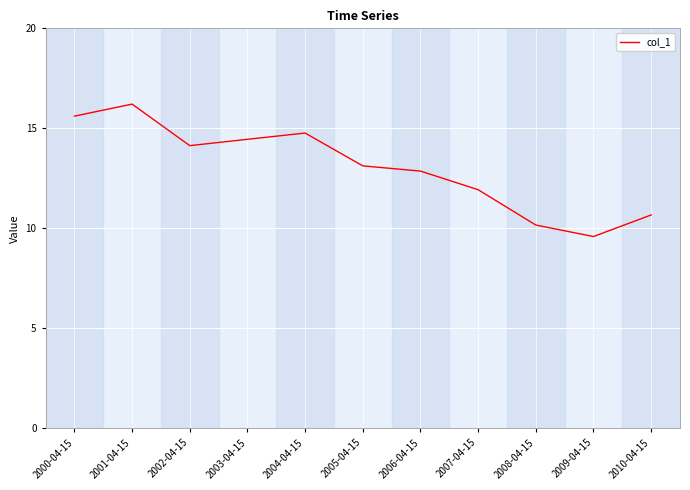

What is the change in value from 2003-04-15 to 2004-04-15?

+0.3